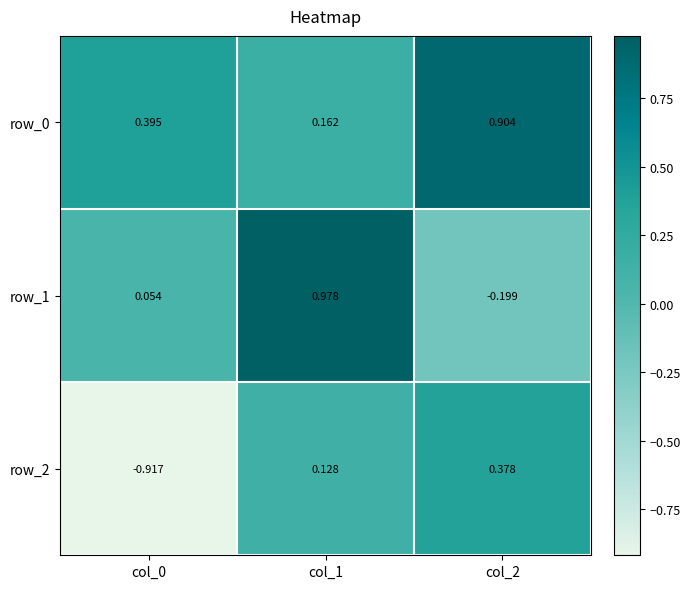

Rank the series at col_0 from highest to lowest value.

row_0, row_1, row_2